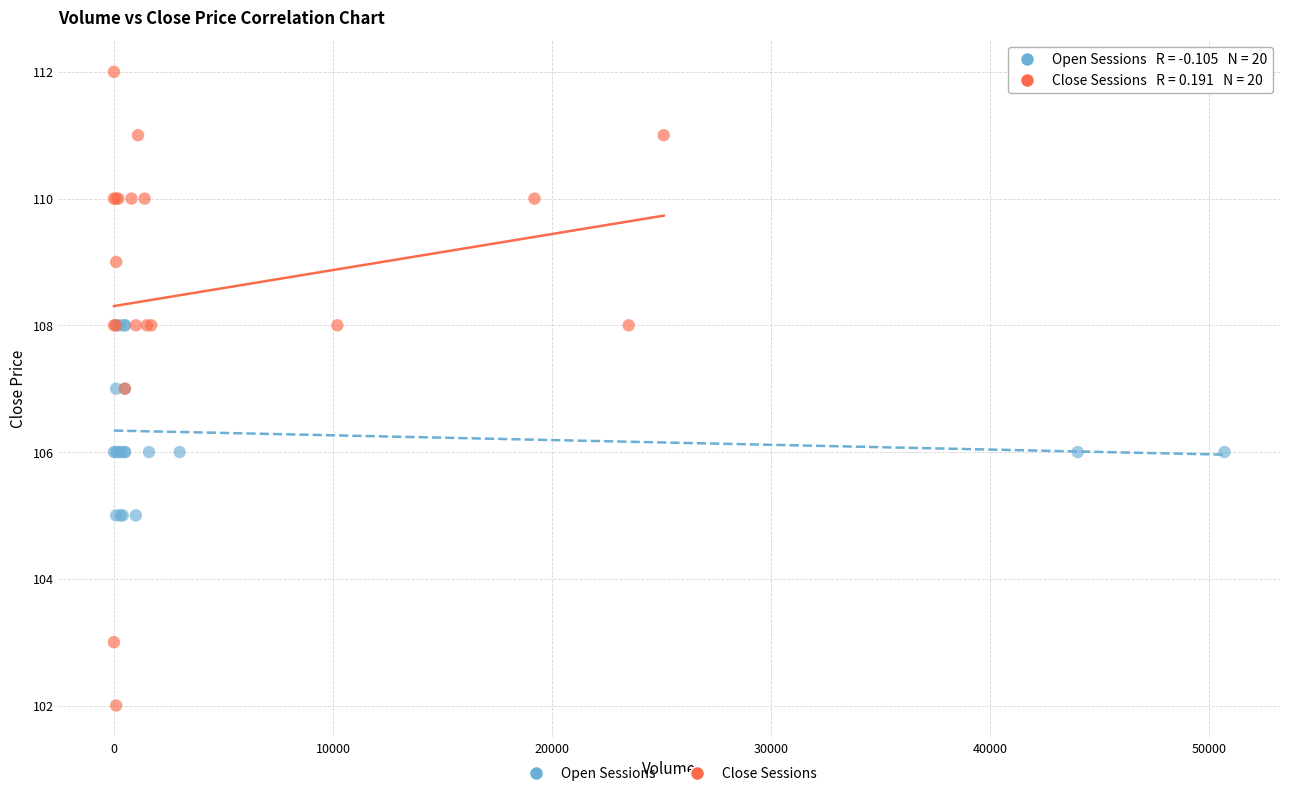

Which series reaches the maximum Y coordinate?

Close Sessions